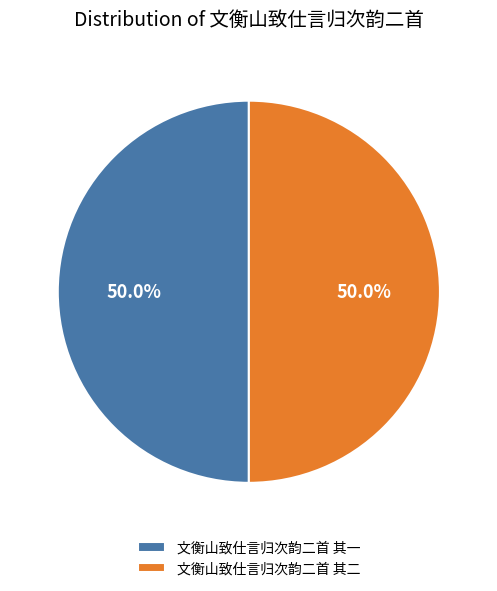

Approximately how many times larger is the value at 文衡山致仕言归次韵二首 其一 compared to 文衡山致仕言归次韵二首 其二?

1.0